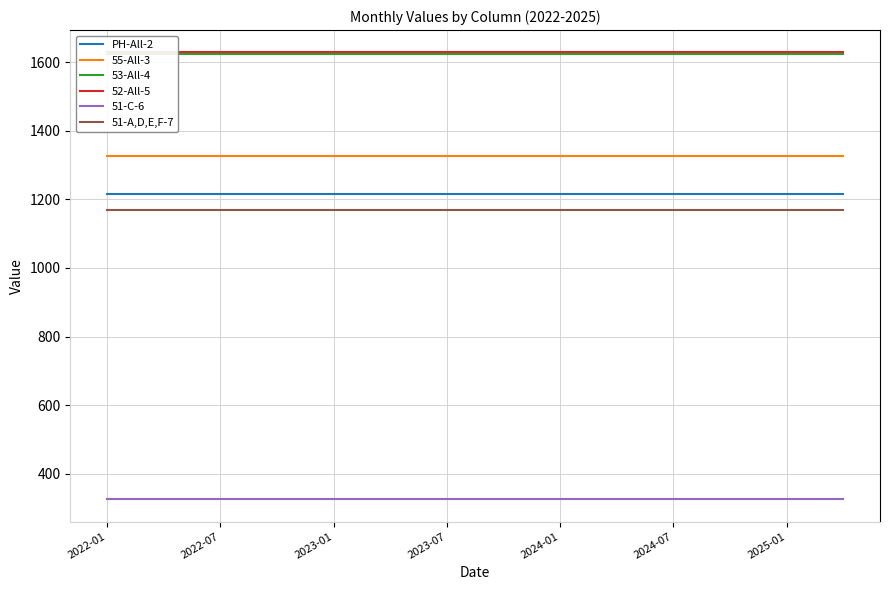

The value of 51-C-6 at 2024-01 is 325.2. True or false?

True